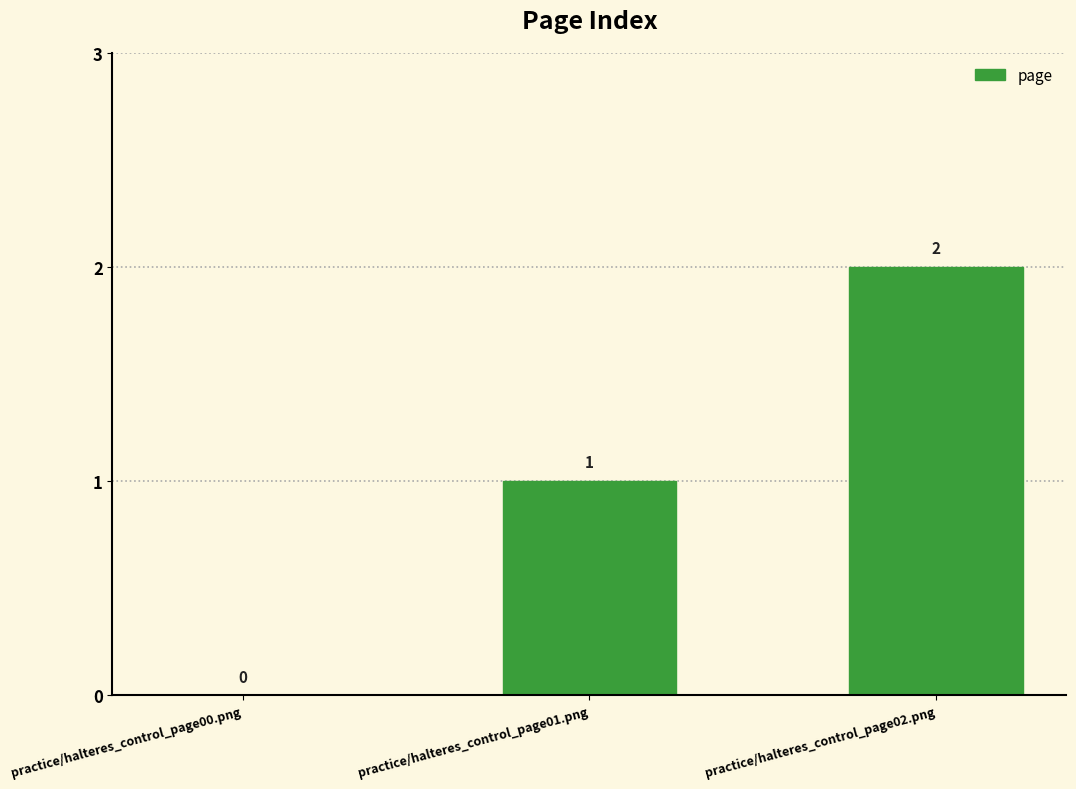

How many positive values are there?

2